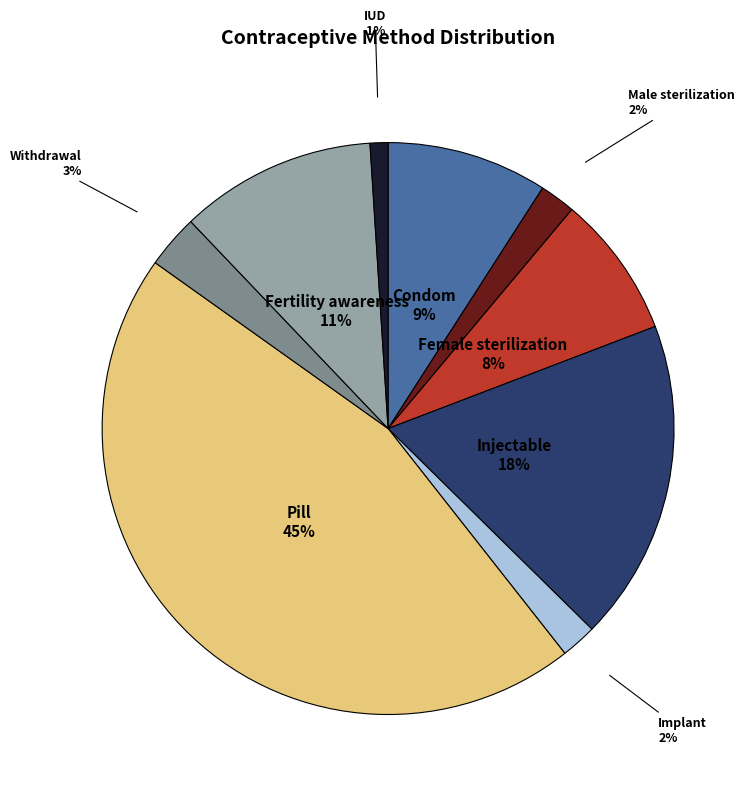

How many slices are in this pie chart?

9